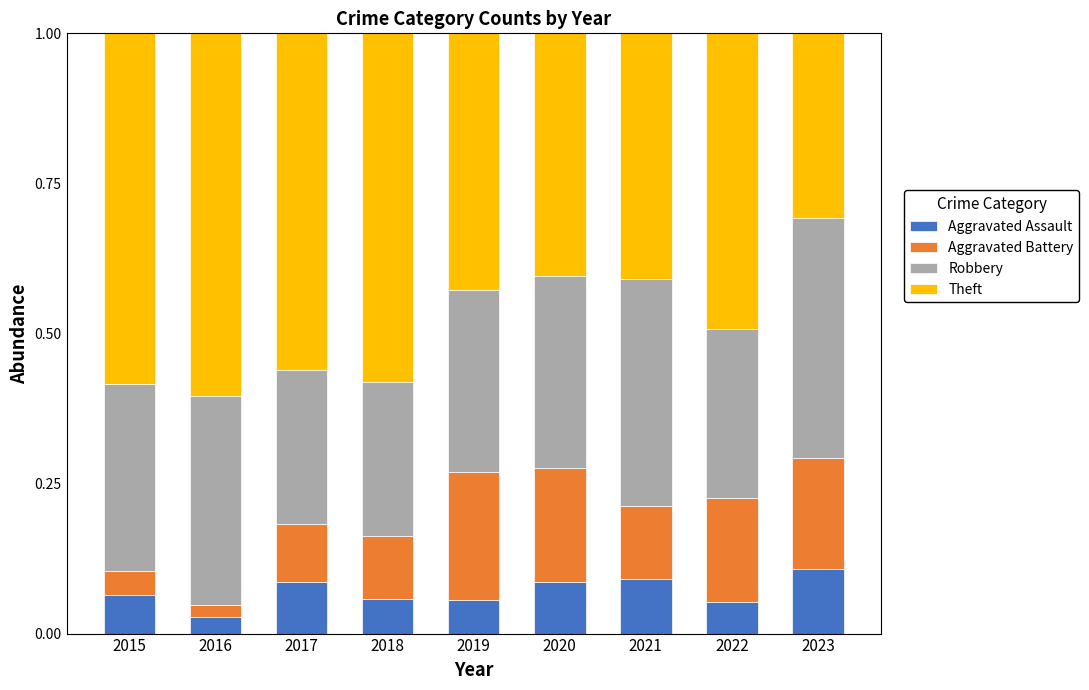

How many data points does each series have?

9